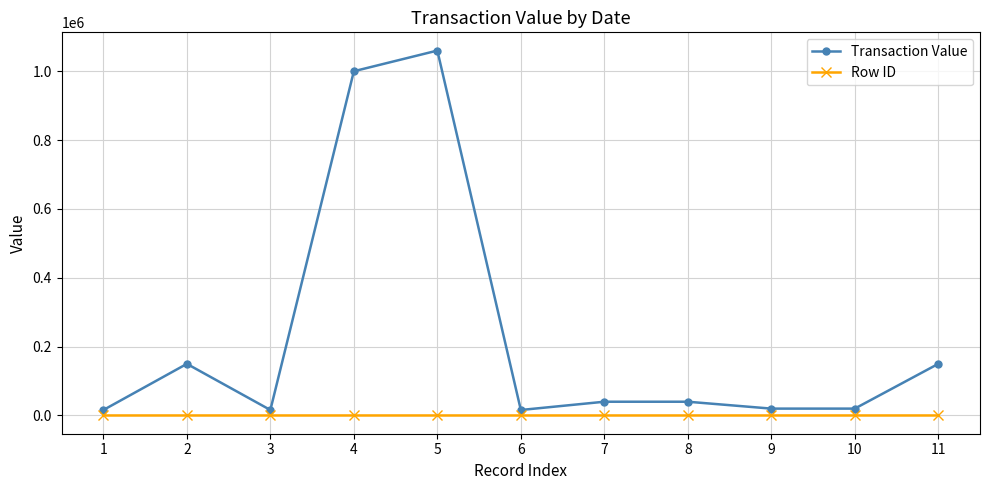

Which series has the largest total across all categories?

Transaction Value